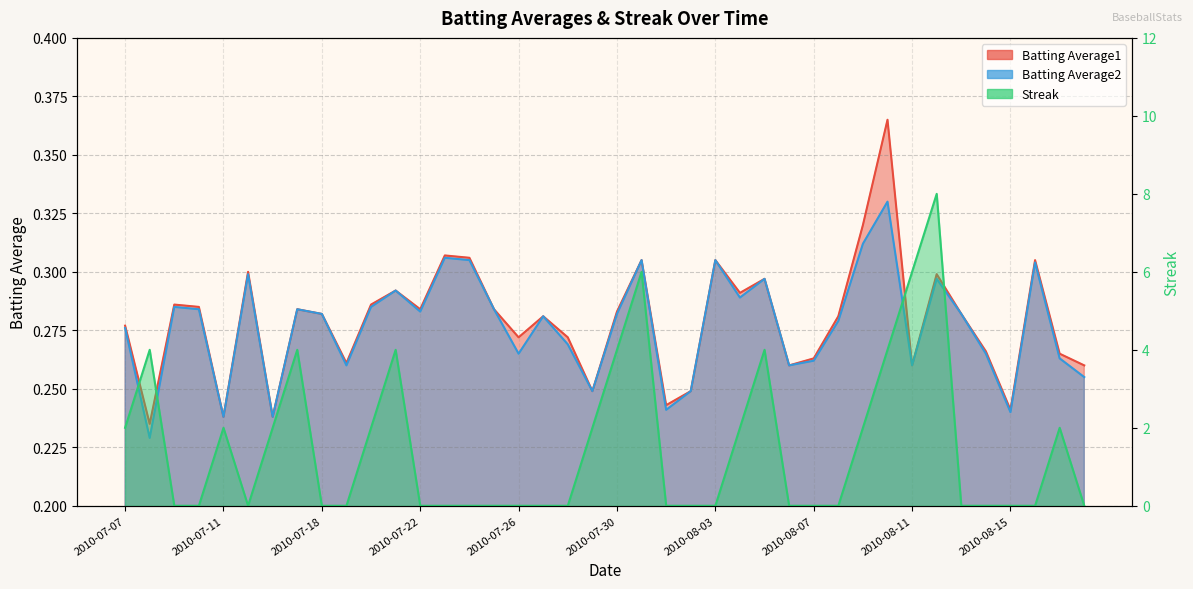

How many Streak values are between 0 and 2?

31